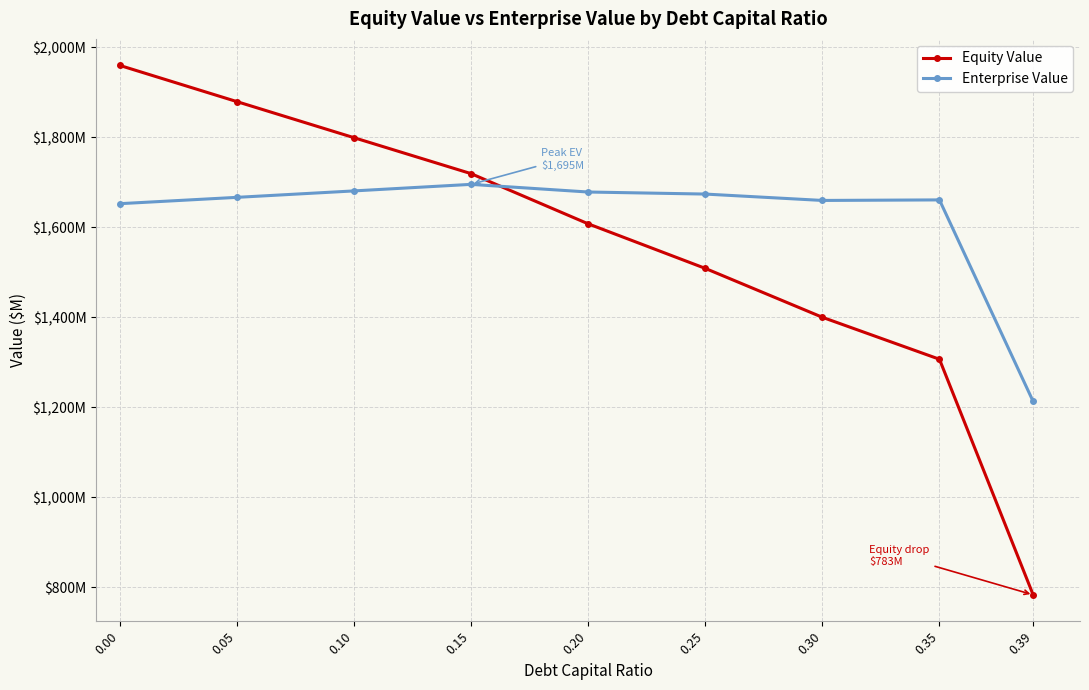

What are all the series names shown in the legend?

Equity Value, Enterprise Value